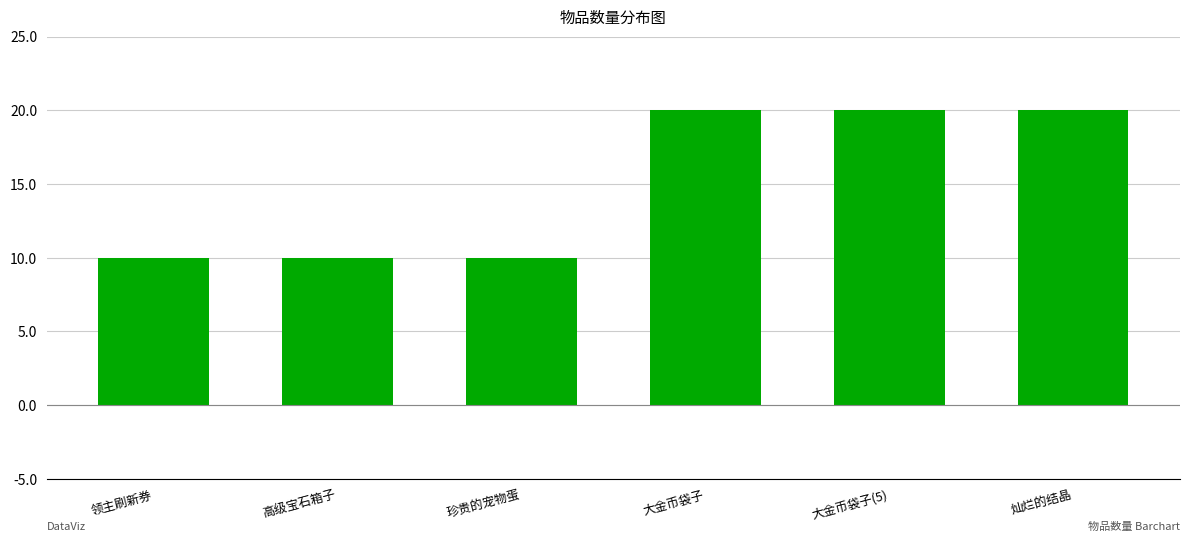

What position from the right is 大金币袋子(5)?

2